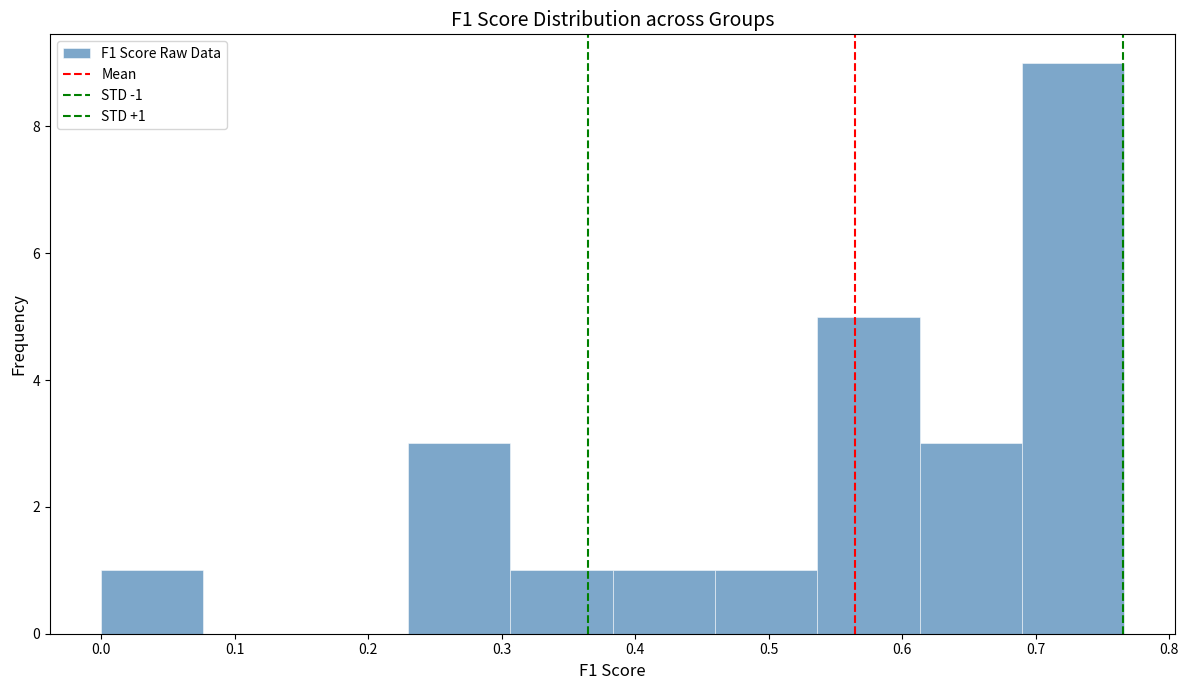

Over which range of the x-axis is the bar tallest?

0.69 to 0.77